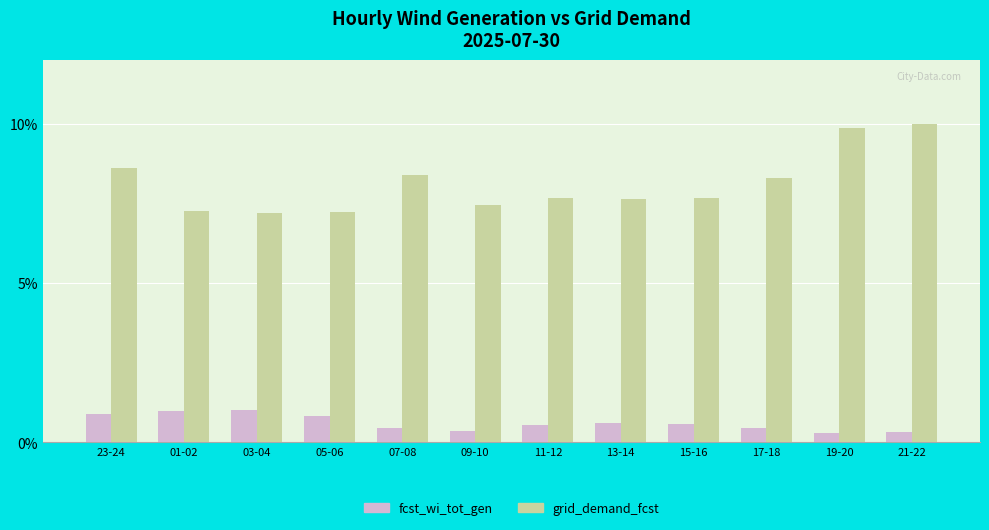

What is the approximate value of grid_demand_fcst at 17-18?

8.3